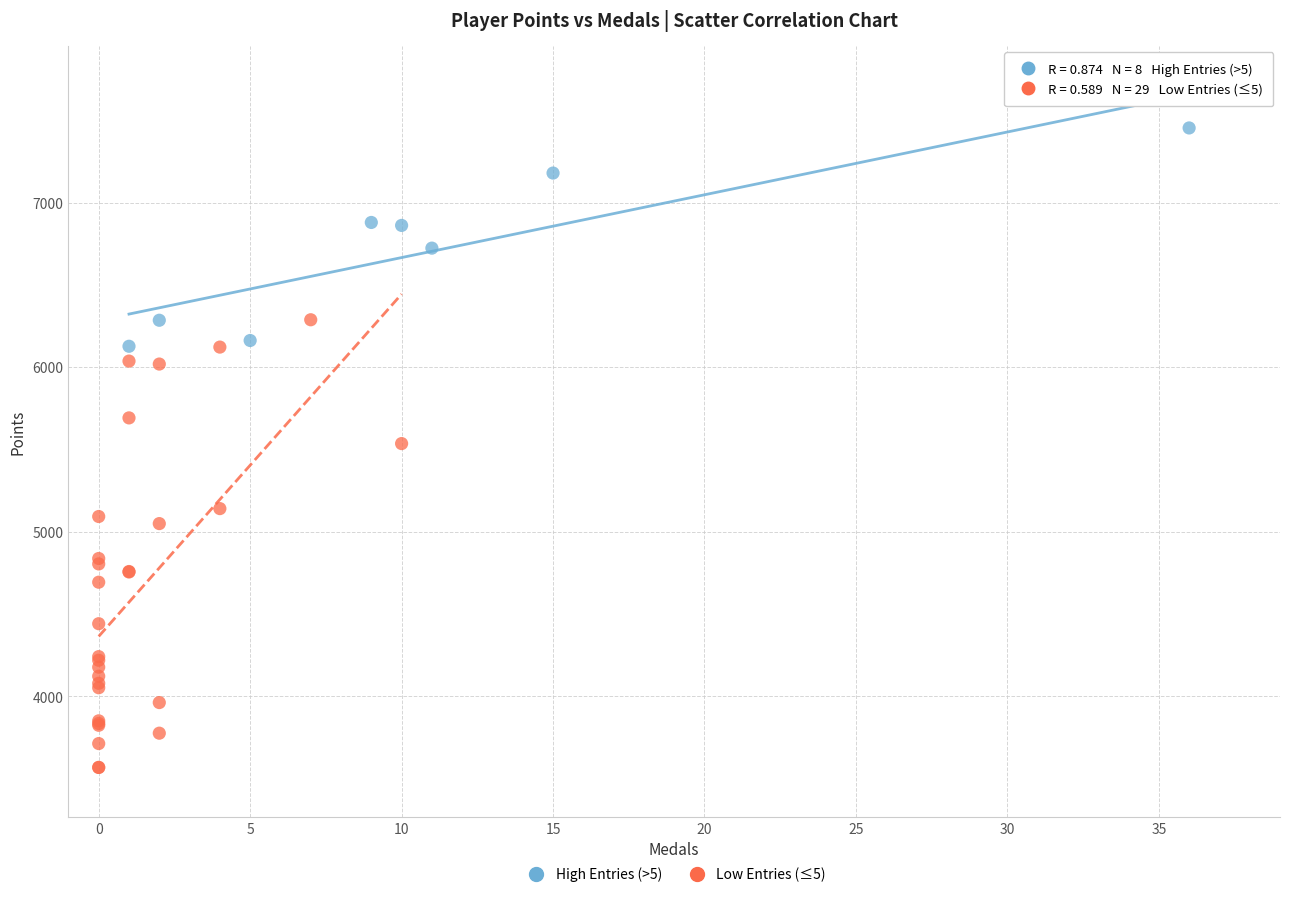

Which series has the largest Y range (max minus min)?

Low Entries (≤5)